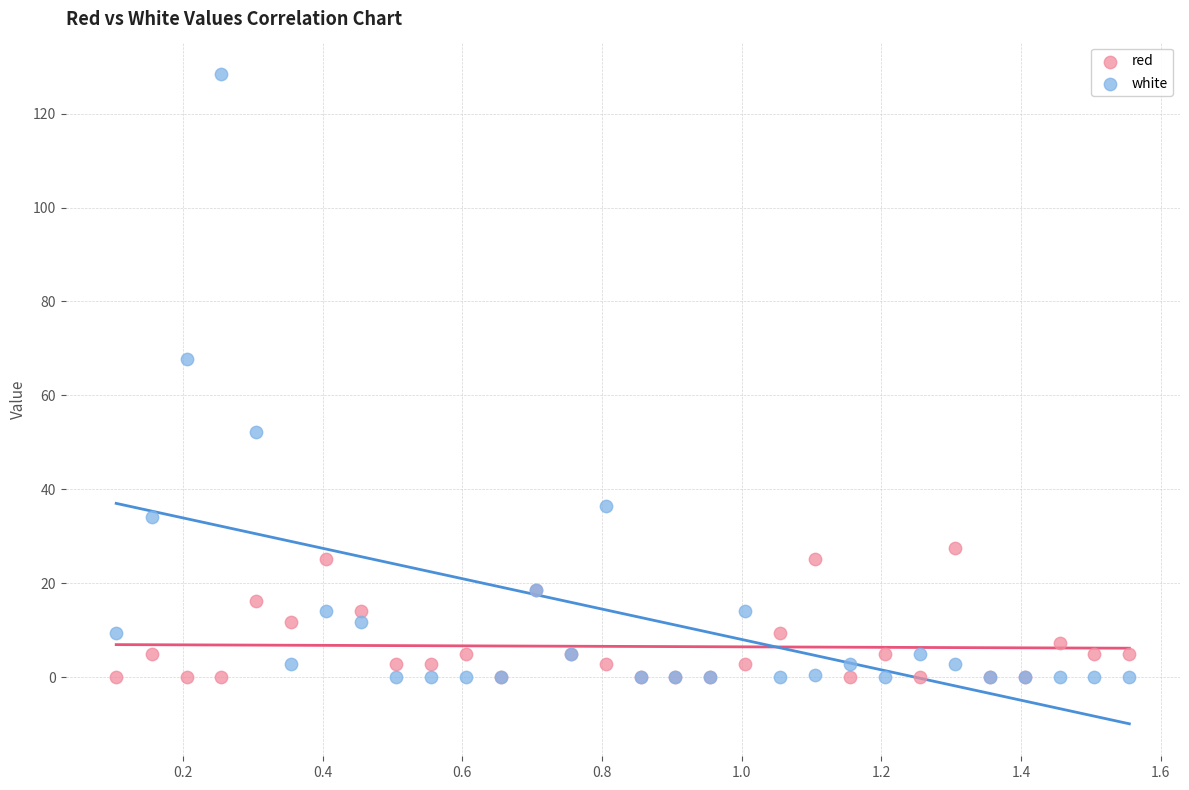

What are all the series names shown in the legend?

red, white